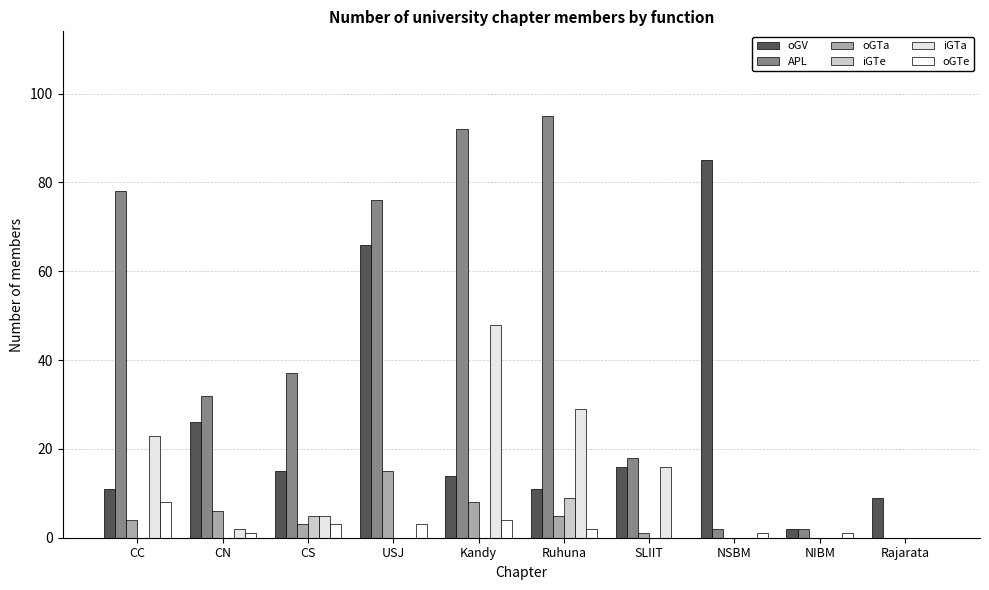

Where is oGTe nearest to the value 4?

Kandy